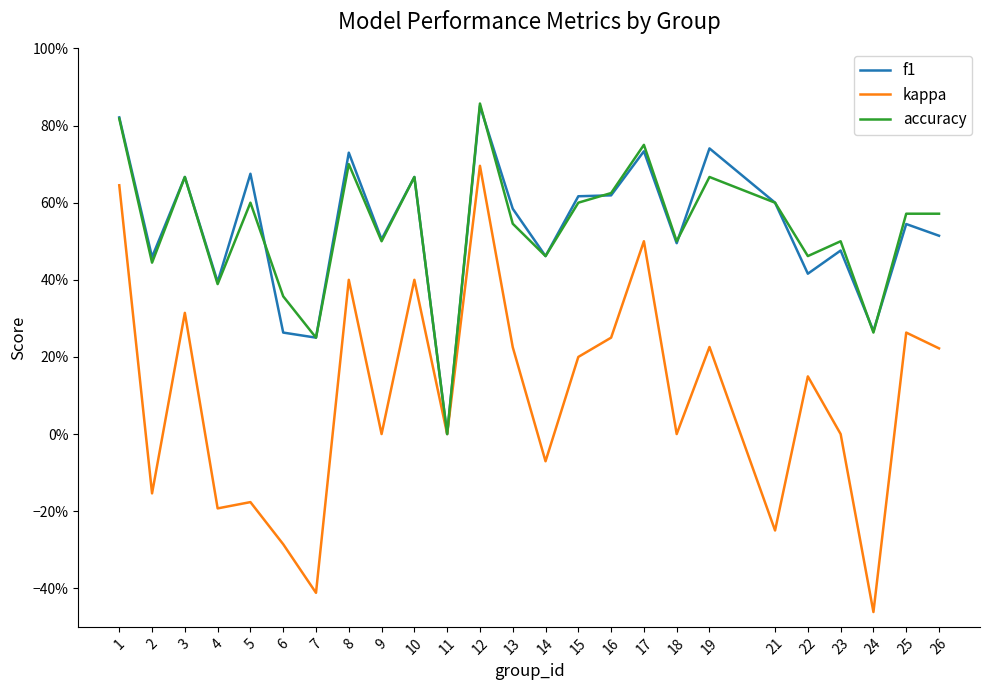

Is this an area chart (filled region under the line)?

No